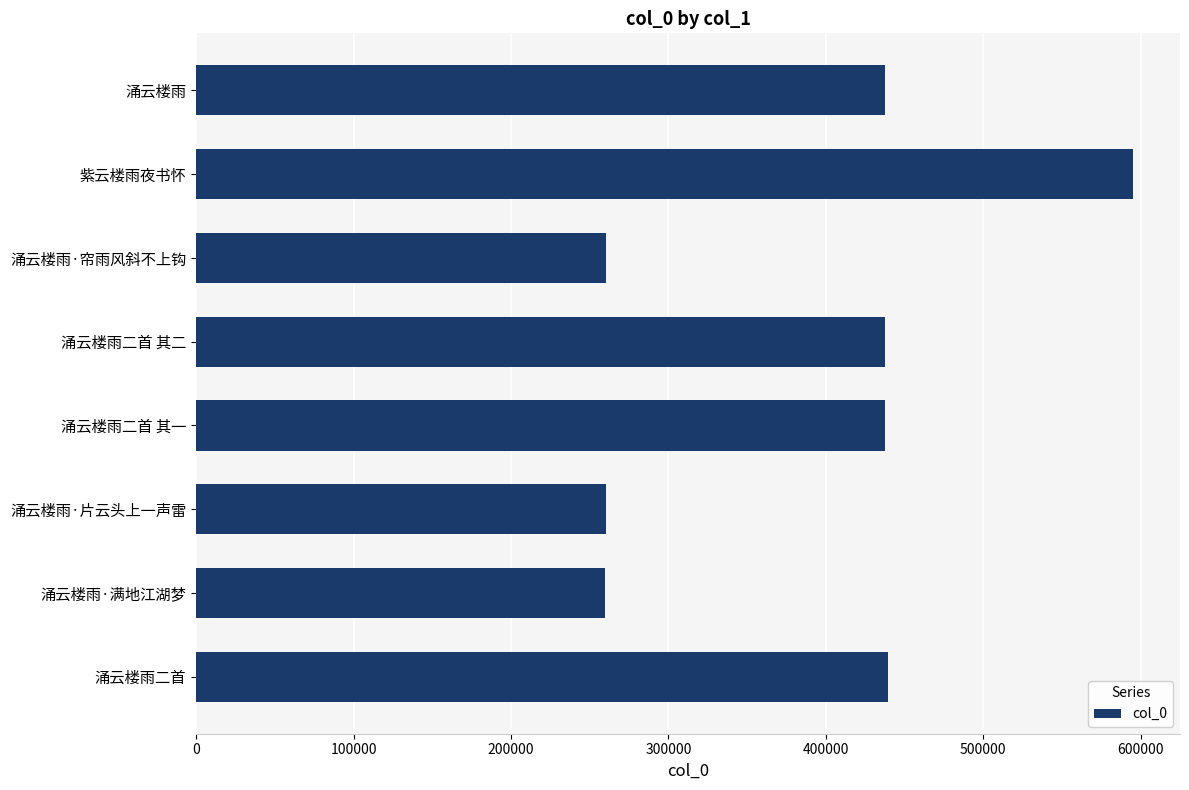

What is the difference between the second highest and minimum values?

179794